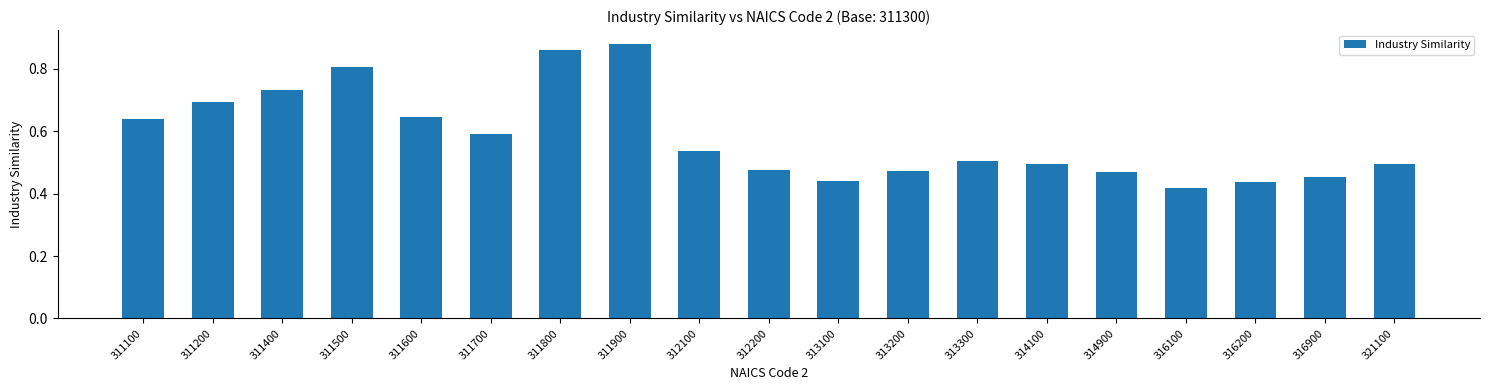

Between 313300 and 316100, which is larger?

313300